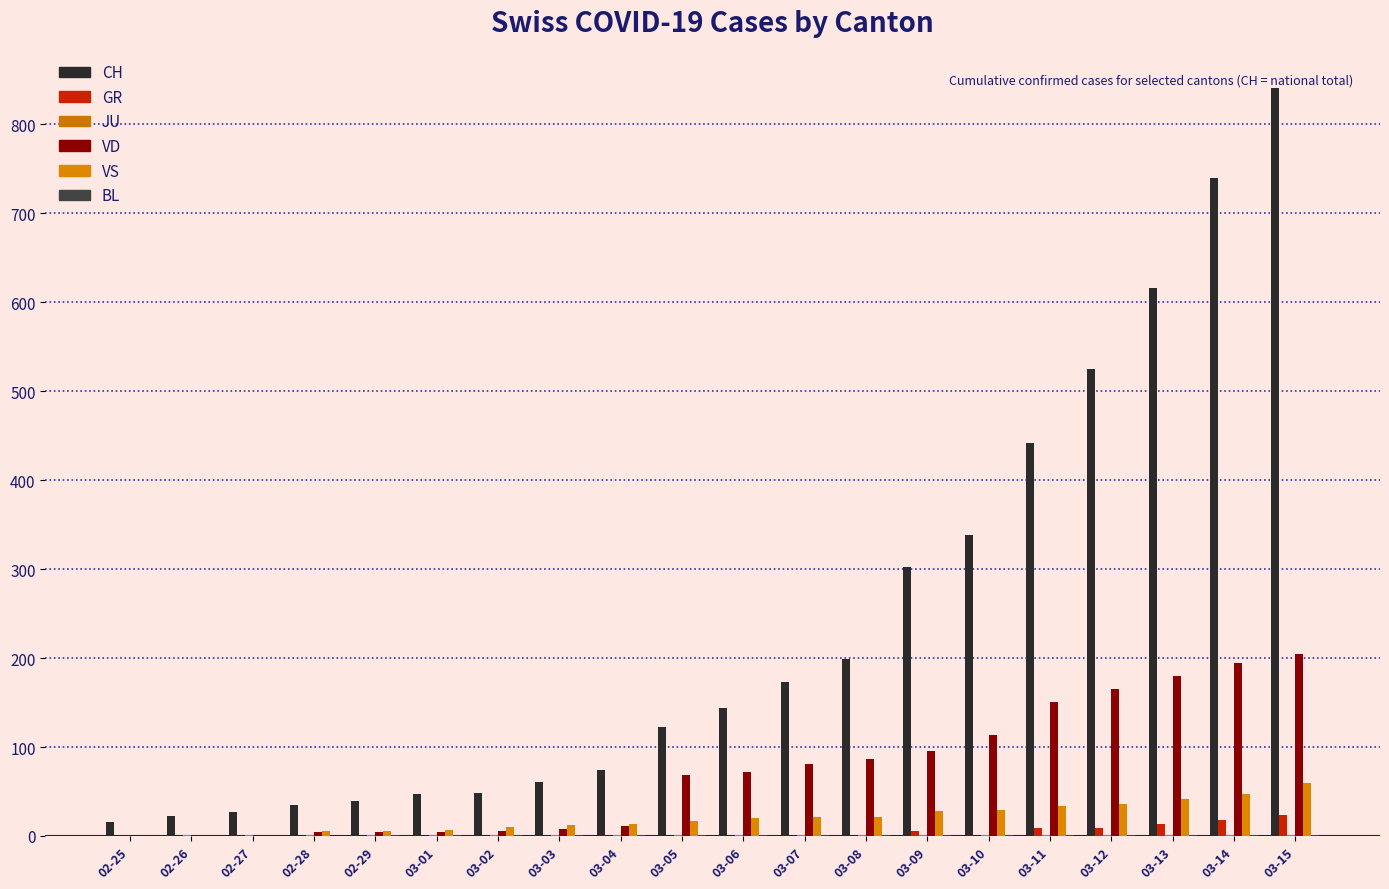

How many categories are shown in the chart?

20